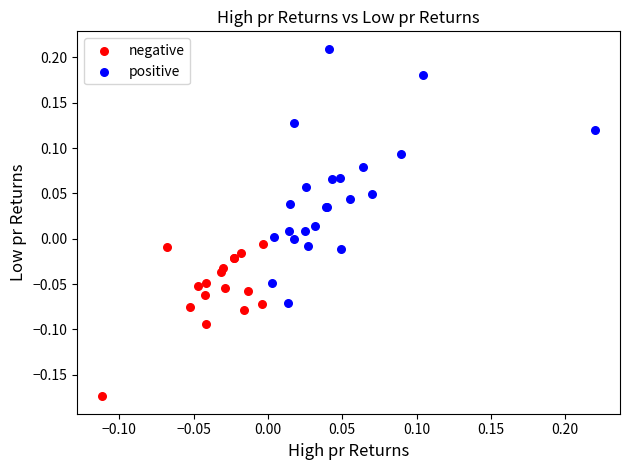

Which series reaches the maximum Y coordinate?

positive